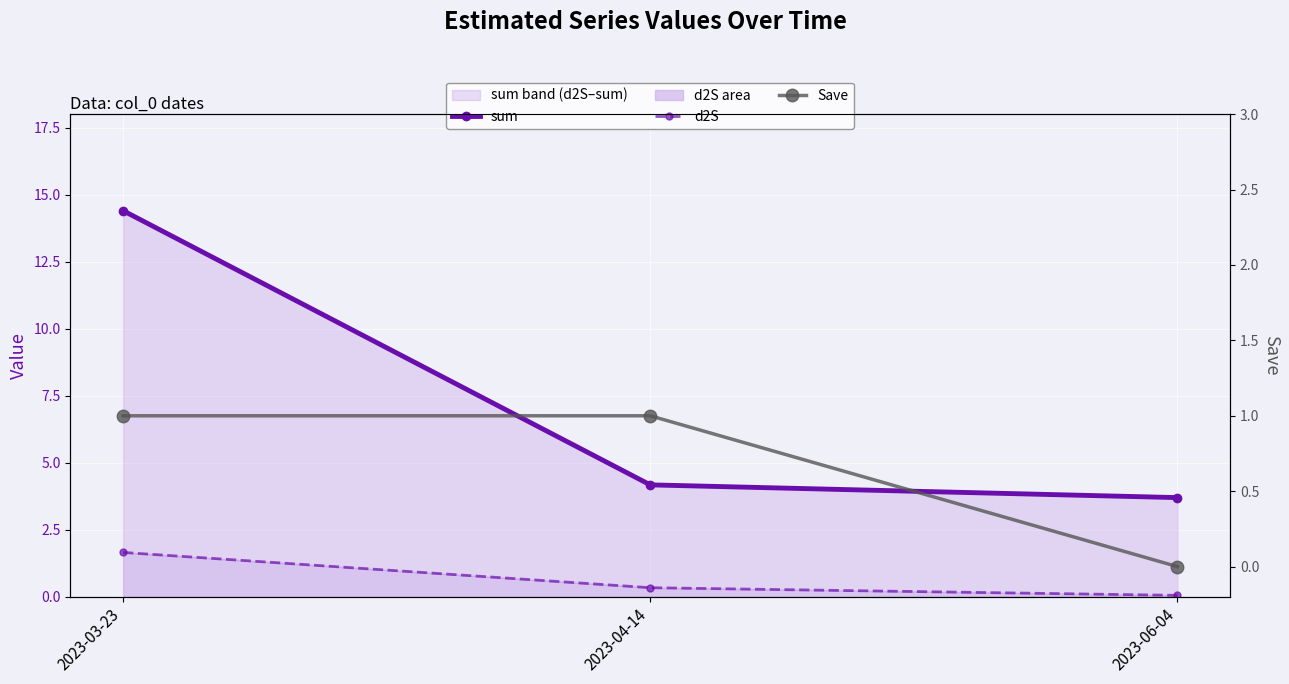

Reading left to right, list all the values displayed in this chart.

sum: 14.4	4.2	3.7
d2S: 1.7	0.3	0.1
Save: 1.0	1.0	0.0